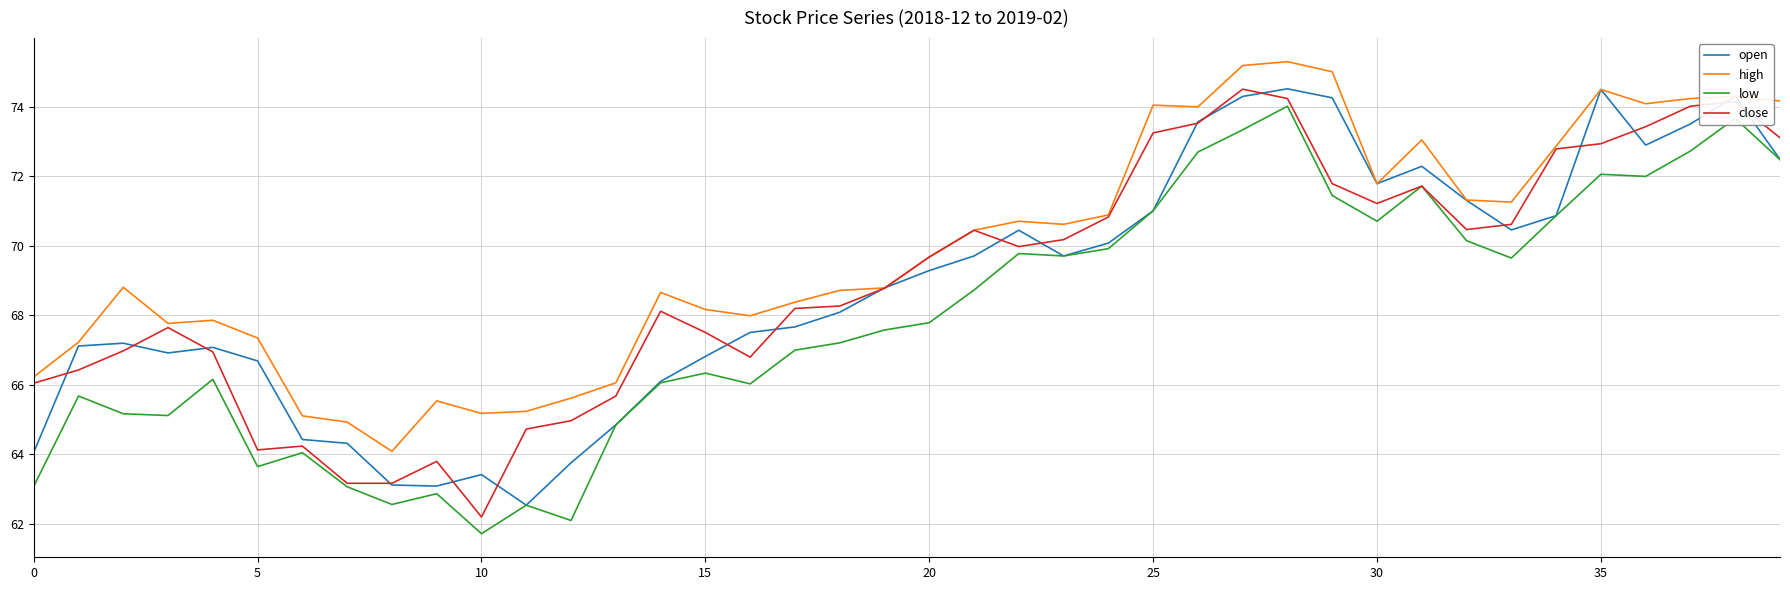

True or false: high and low intersect in this chart.

False